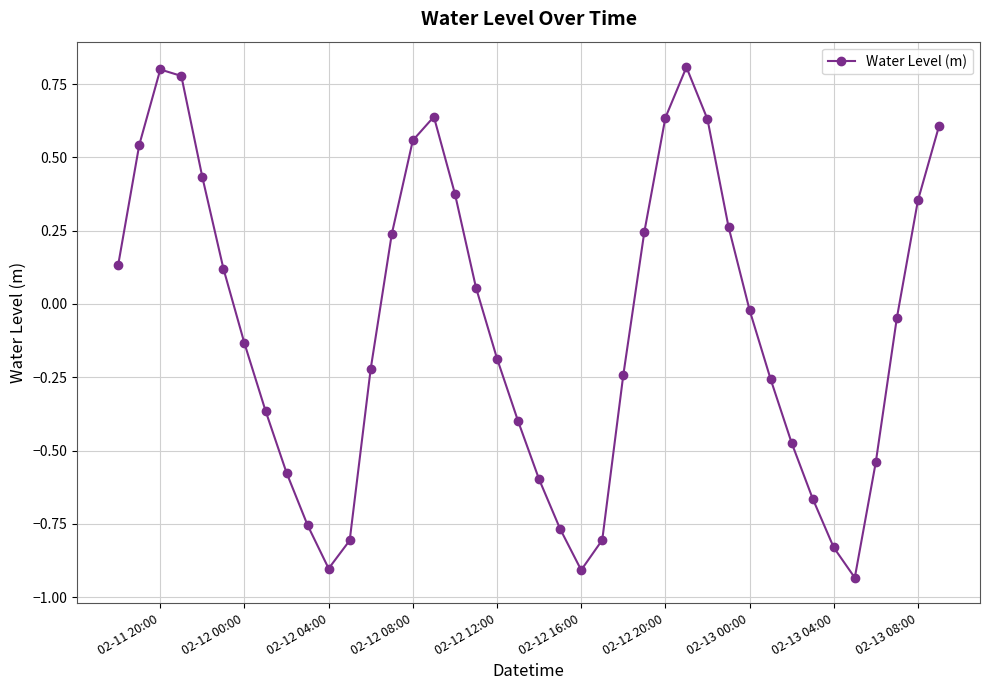

What is the sum of all values?

-3.2